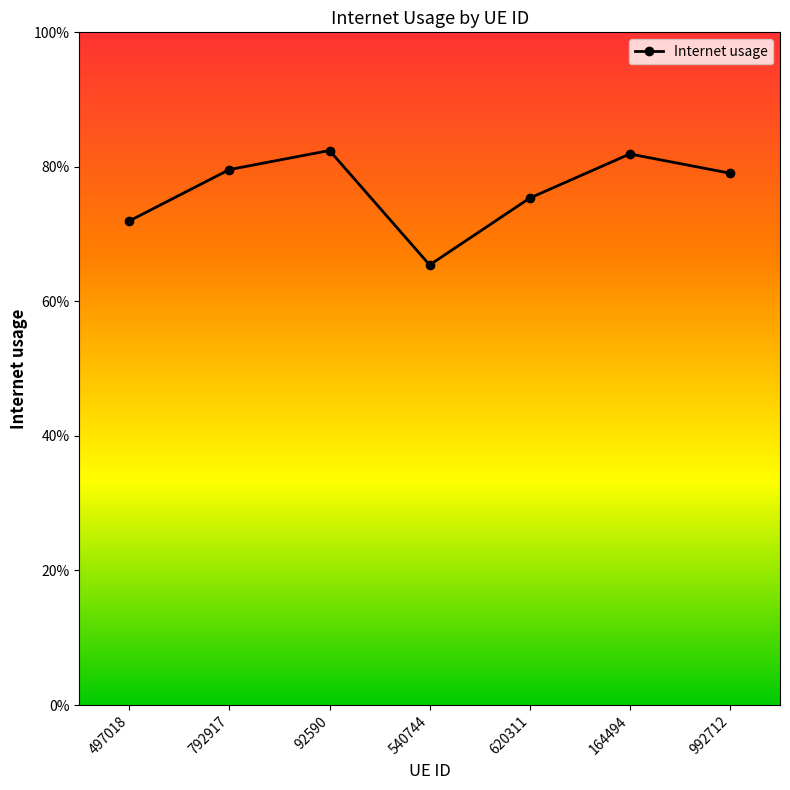

What is the label of the 3rd point from the left?

92590